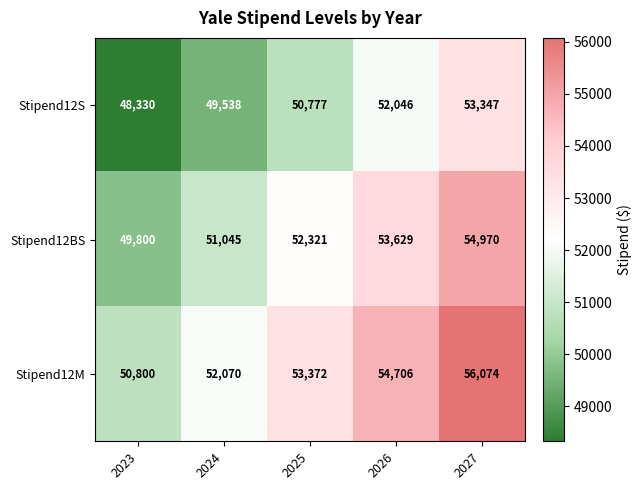

What is the sum of all Stipend12BS values?

261765